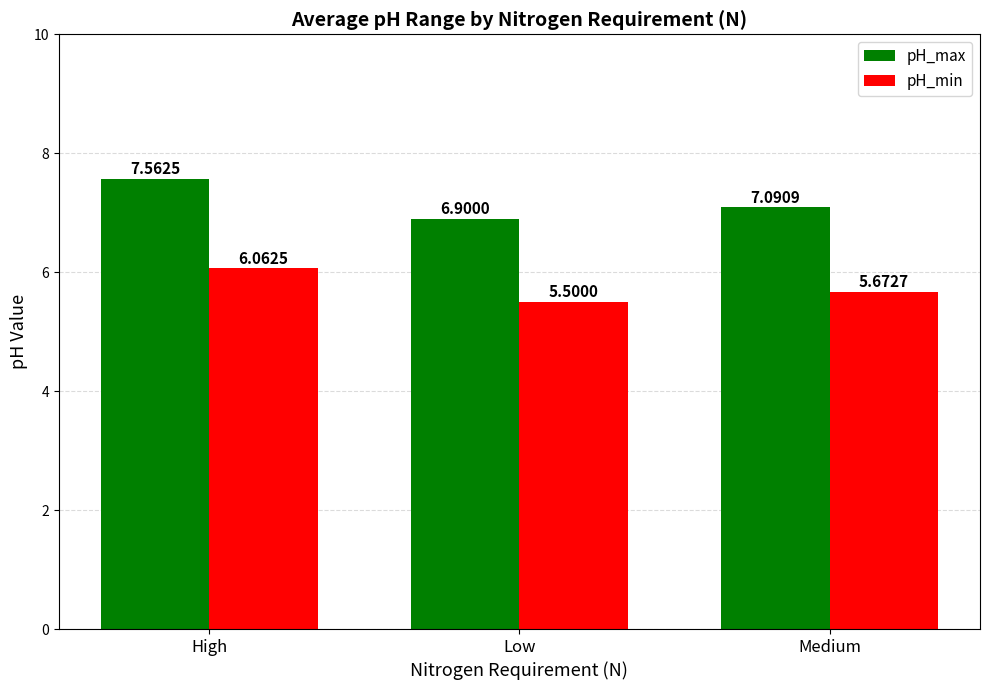

Are the bars horizontal?

No